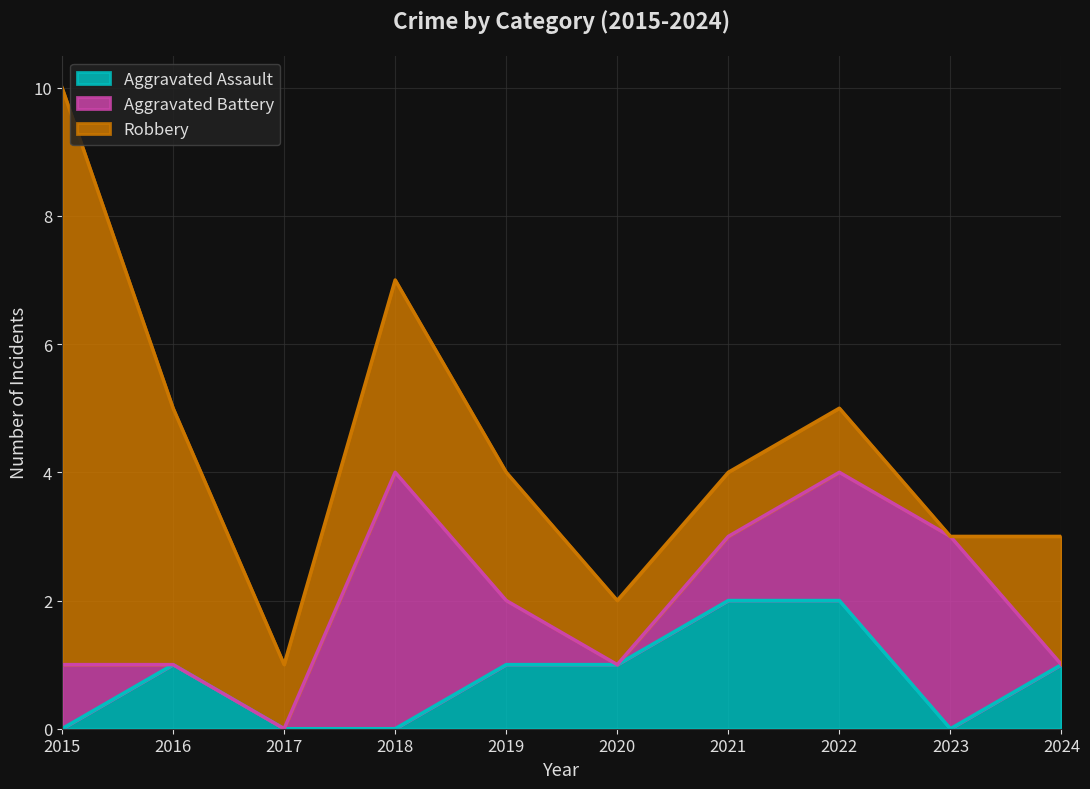

How many lines are shown in the chart?

3